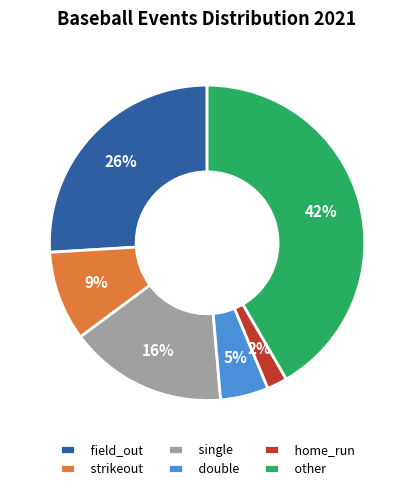

Count the number of slices in the pie.

6